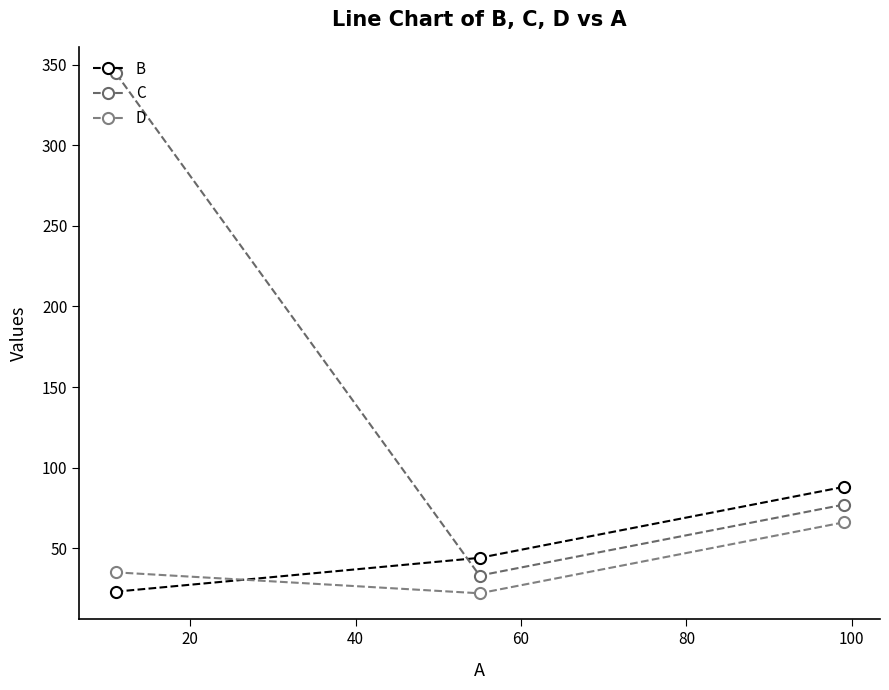

What is the minimum value for D?

22